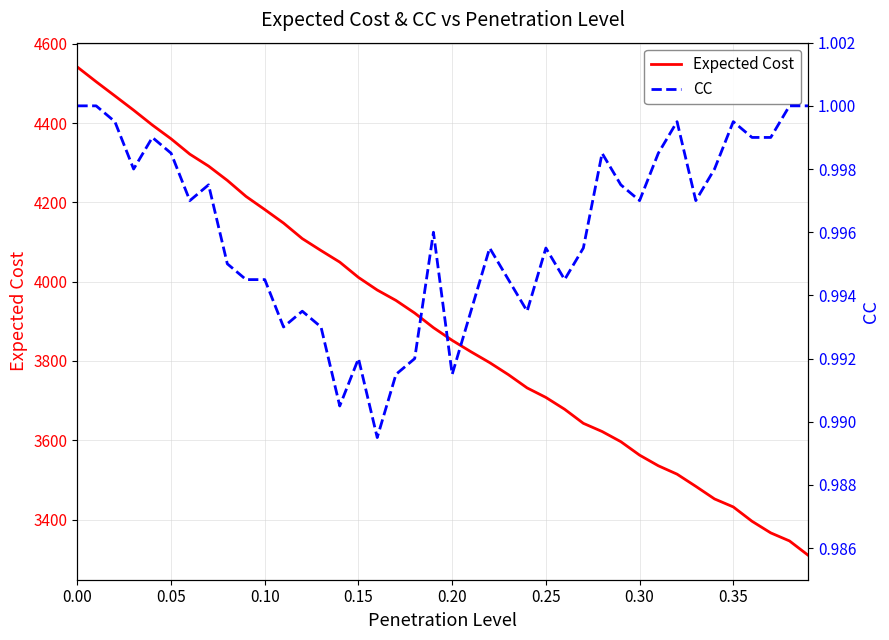

List the series in order of their peak value, highest first.

Expected Cost, CC